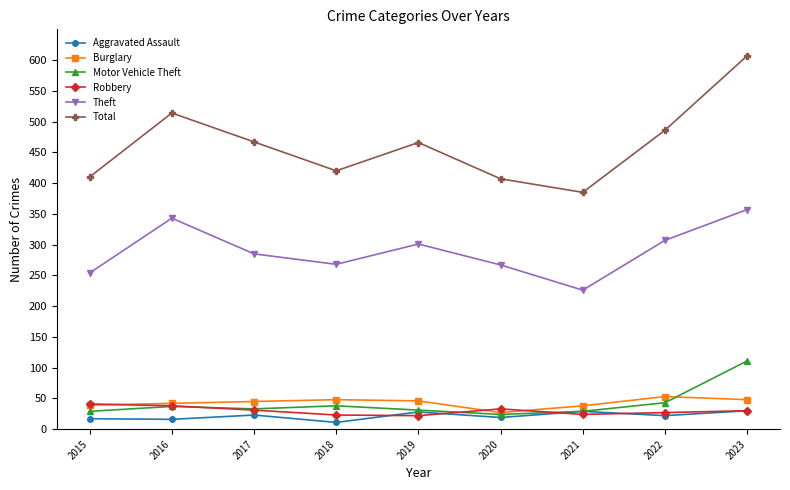

True or false: Motor Vehicle Theft and Total intersect in this chart.

False